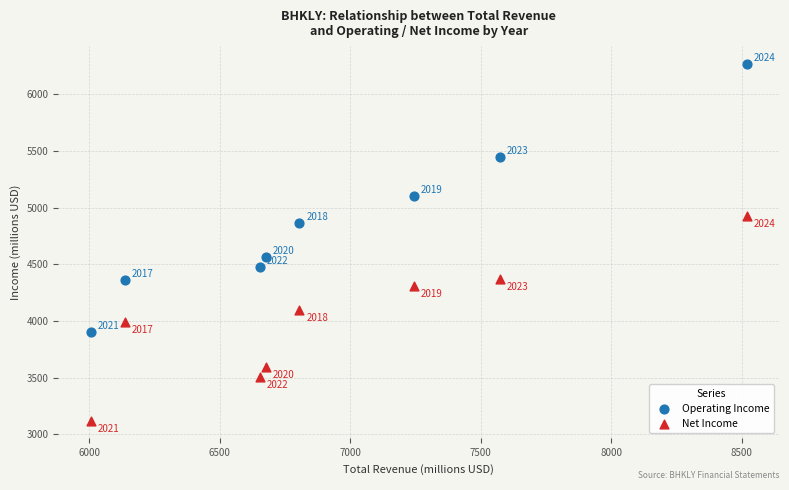

Across all series, what Y value is closest to 4694?

4567.8